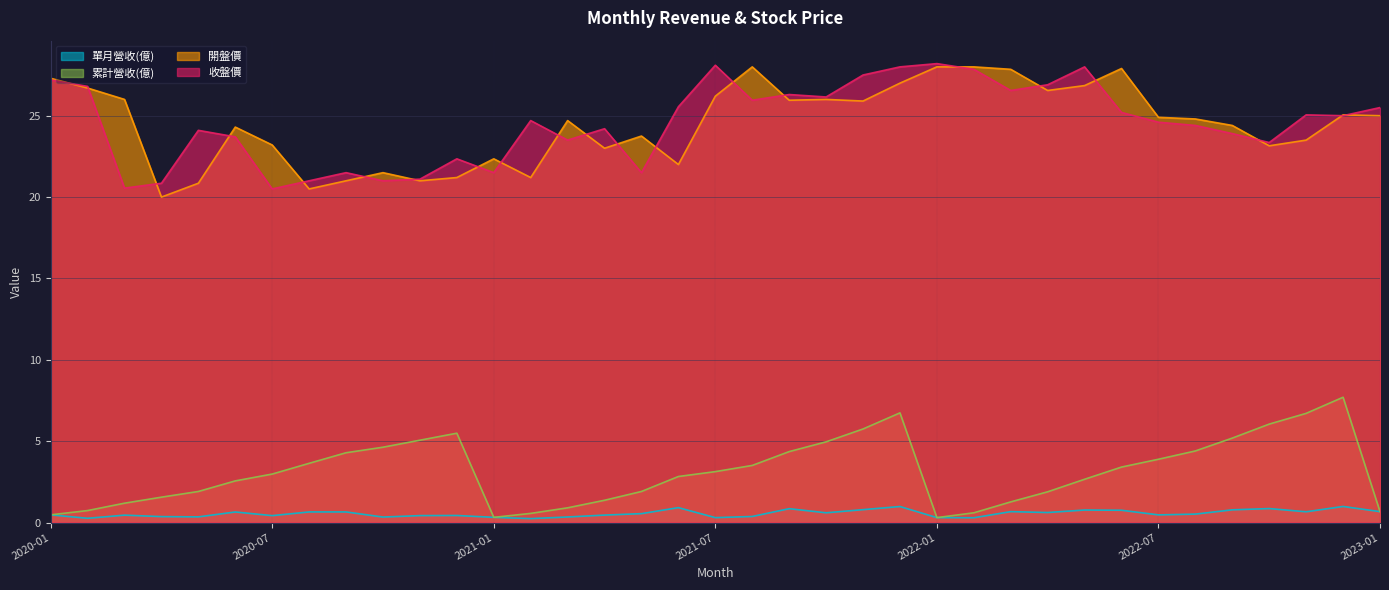

Rank the categories by 收盤價 value from lowest to highest.

2020-07, 2020-03, 2020-04, 2020-08, 2020-10, 2020-11, 2020-09, 2021-01, 2021-05, 2020-12, 2022-10, 2021-03, 2020-06, 2022-09, 2020-05, 2021-04, 2022-08, 2022-07, 2021-02, 2022-12, 2022-11, 2022-06, 2023-01, 2021-06, 2021-08, 2021-10, 2021-09, 2022-03, 2020-02, 2022-04, 2020-01, 2021-11, 2022-02, 2021-12, 2022-05, 2021-07, 2022-01